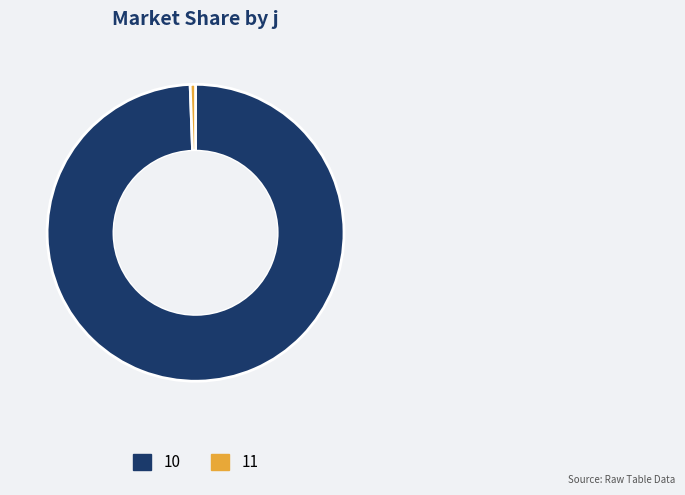

Count the number of slices in the pie.

2